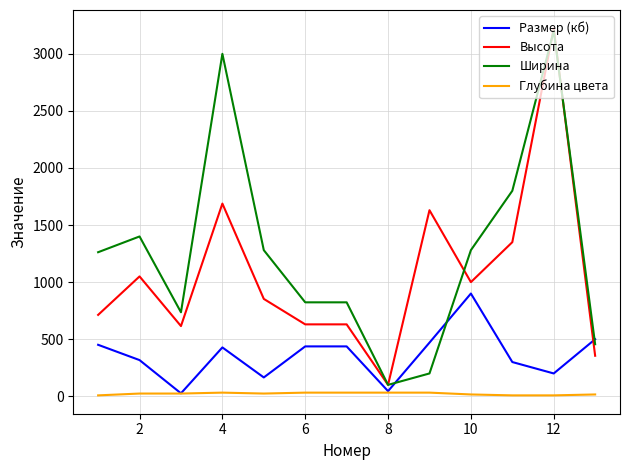

List the series in order of their overall mean, lowest first.

Глубина цвета, Размер (кб), Высота, Ширина